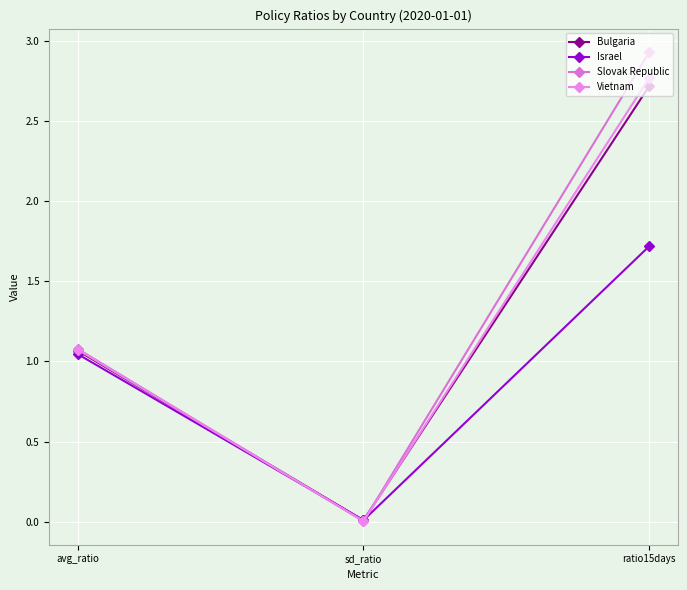

Reading left to right, list all the values displayed in this chart.

Bulgaria: 1.1	0.0	2.7
Israel: 1.0	0.0	1.7
Slovak Republic: 1.1	0.0	2.9
Vietnam: 1.1	0.0	2.8